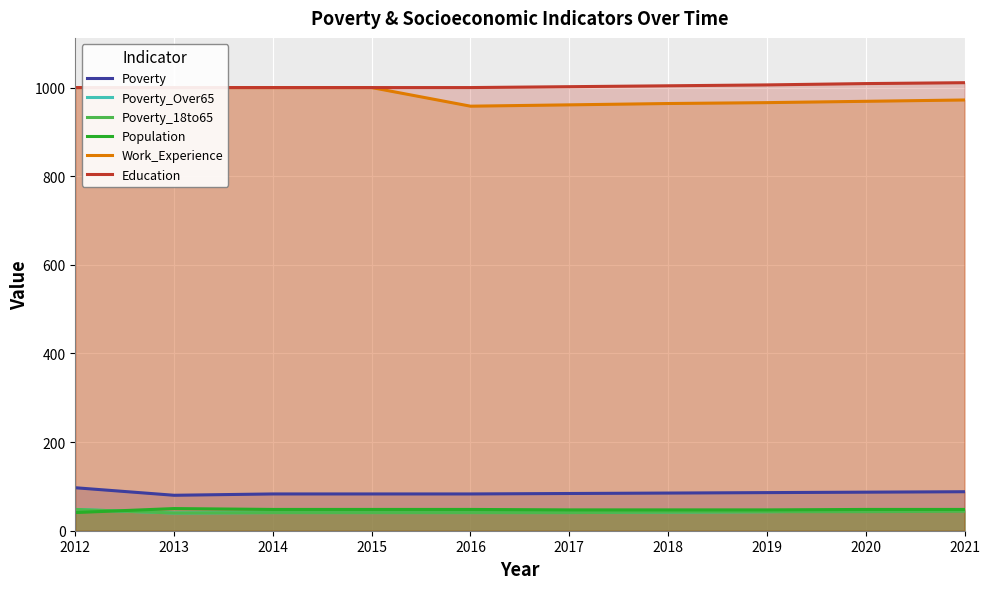

Is it true that Poverty_Over65 equals 48 at 2012?

True